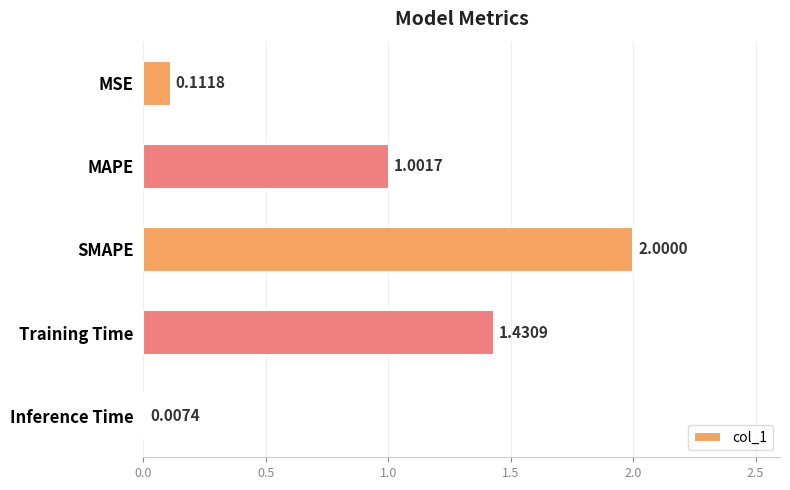

Where is the data nearest to the value 1?

MAPE